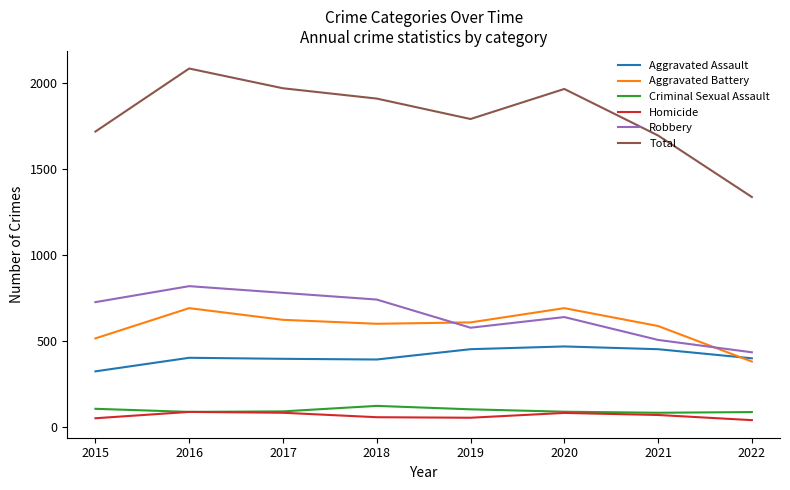

Is the value of Total at 2015 greater than the value of Criminal Sexual Assault at 2020?

Yes